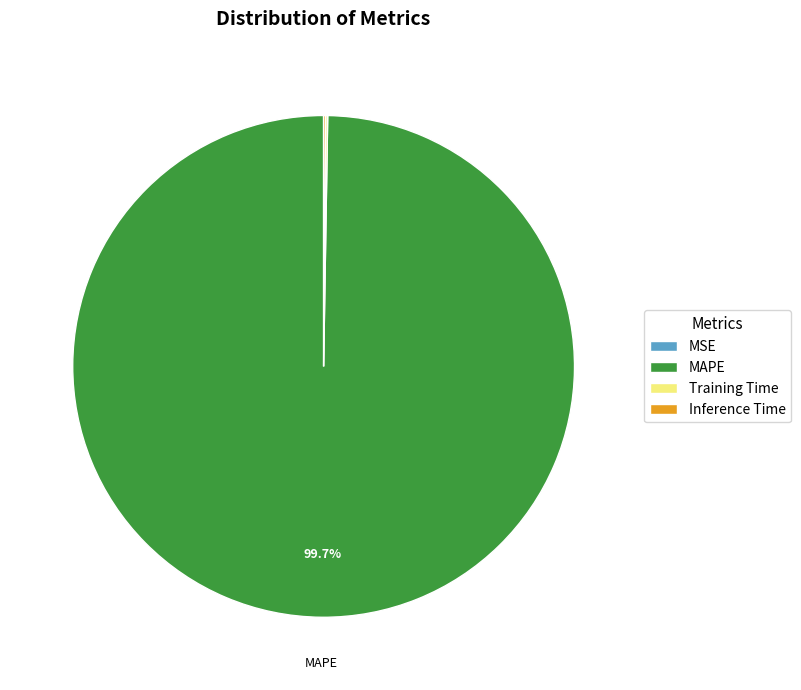

Which category has the biggest portion of the pie?

MAPE